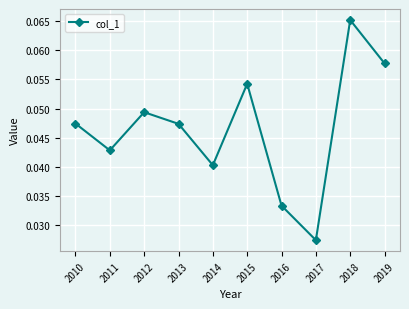

Count the values in the range 0 to 1.

10